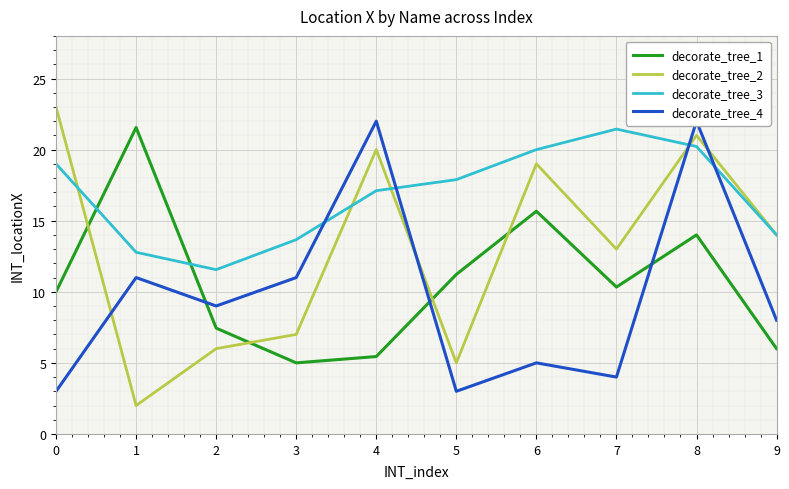

At which label does decorate_tree_4 first exceed 9?

1